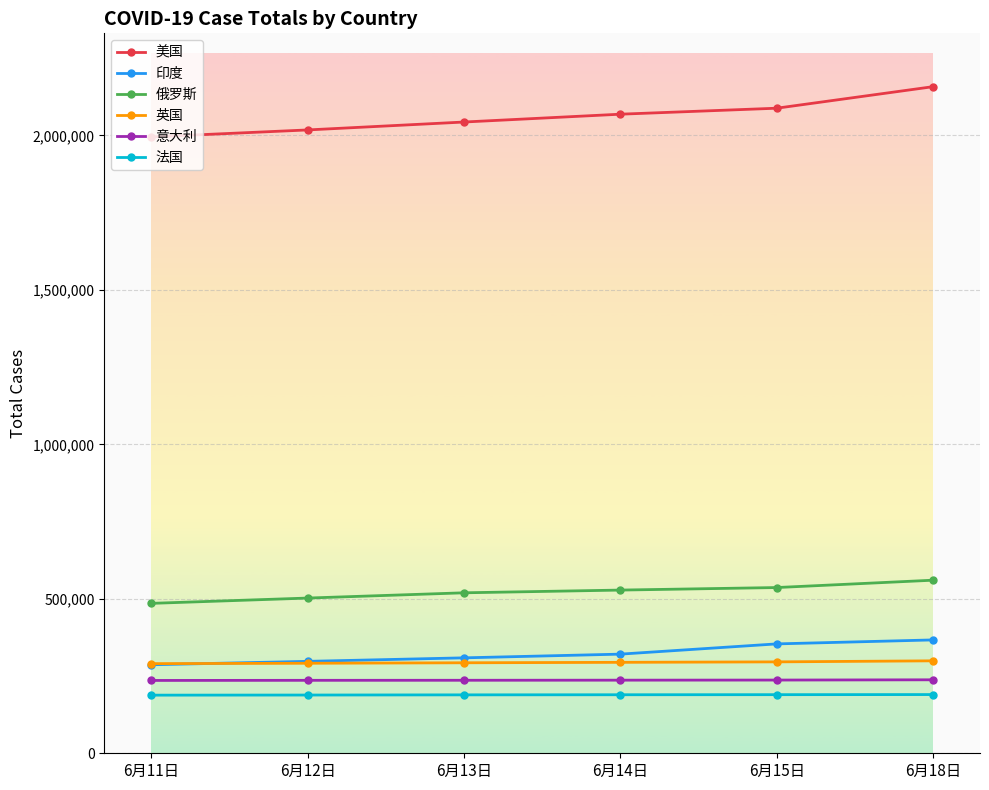

How many lines are shown in the chart?

6